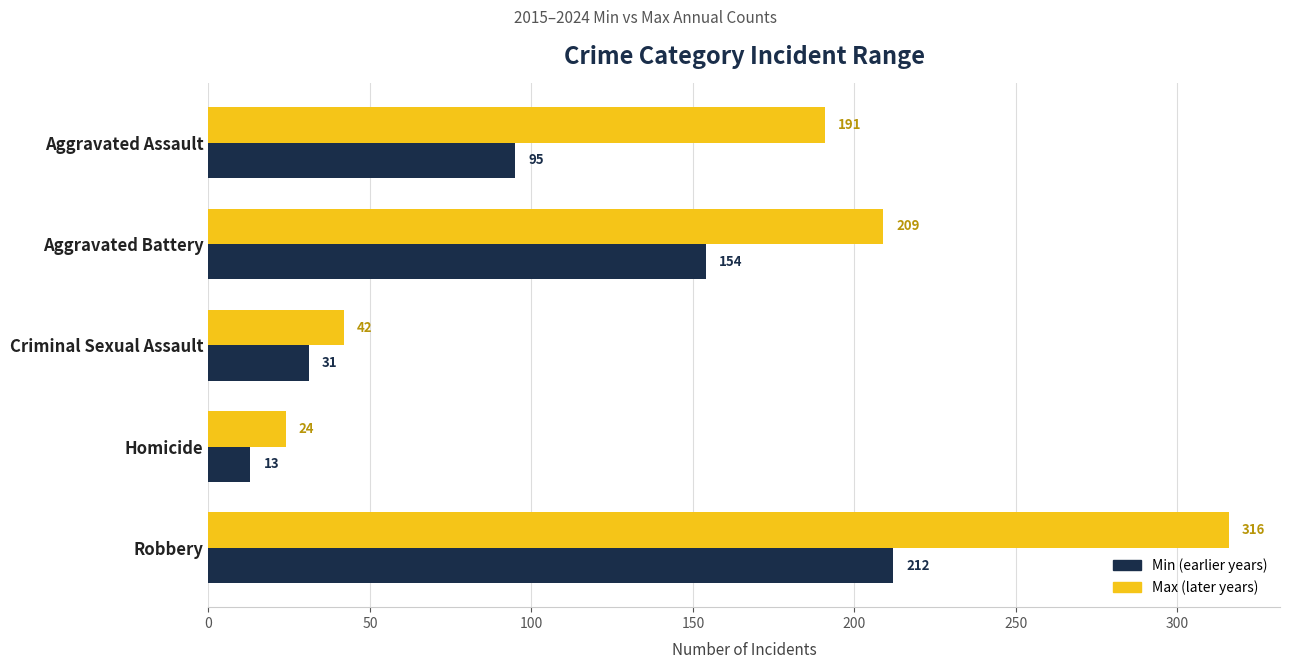

True or false: Min (earlier years) has a value of 95 at Aggravated Assault.

True